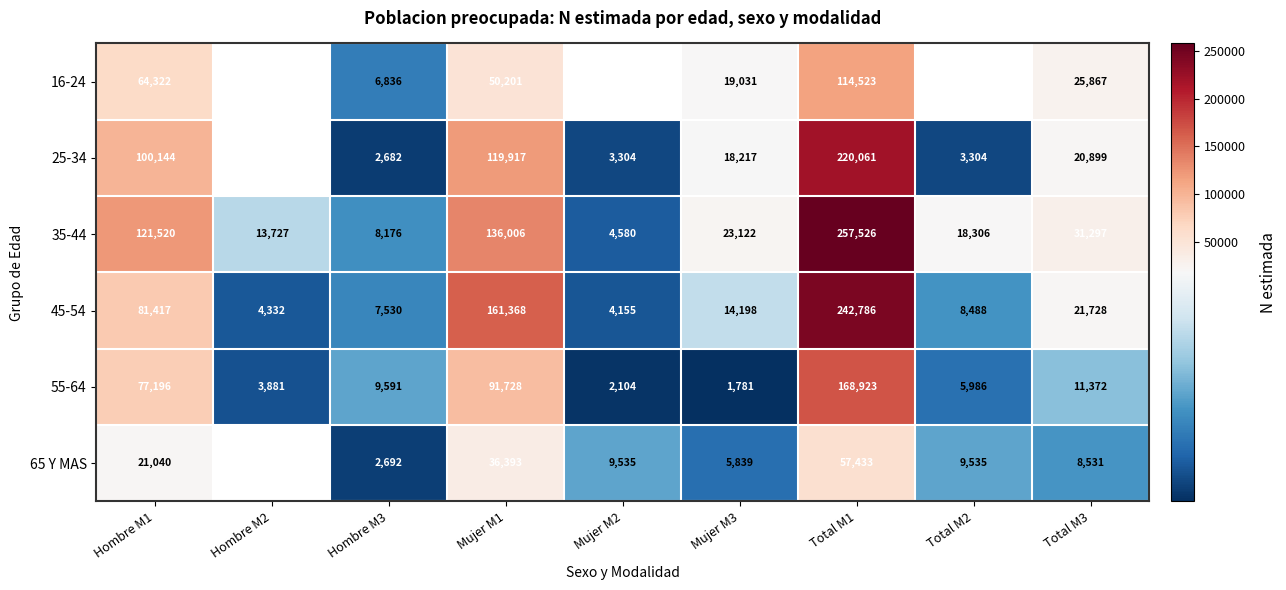

The value of 55-64 at Hombre M1 is 135372. True or false?

False